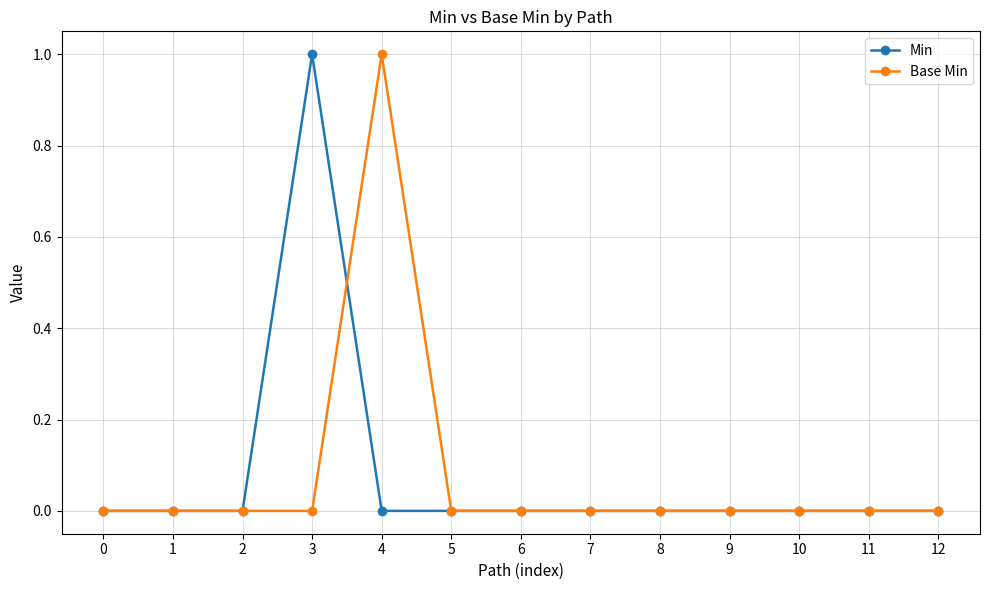

Reading left to right, list all the values displayed in this chart.

Min: 0=0	1=0	2=0	3=1	4=0	5=0	6=0	7=0	8=0	9=0	10=0	11=0	12=0
Base Min: 0=0	1=0	2=0	3=0	4=1	5=0	6=0	7=0	8=0	9=0	10=0	11=0	12=0